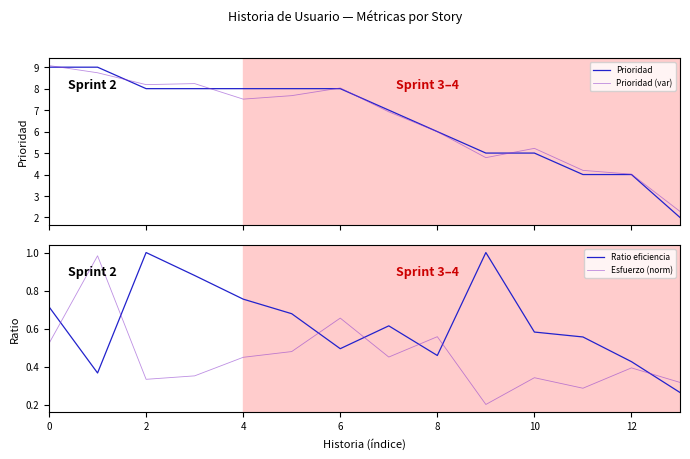

What is the minimum value shown in the chart?

0.2